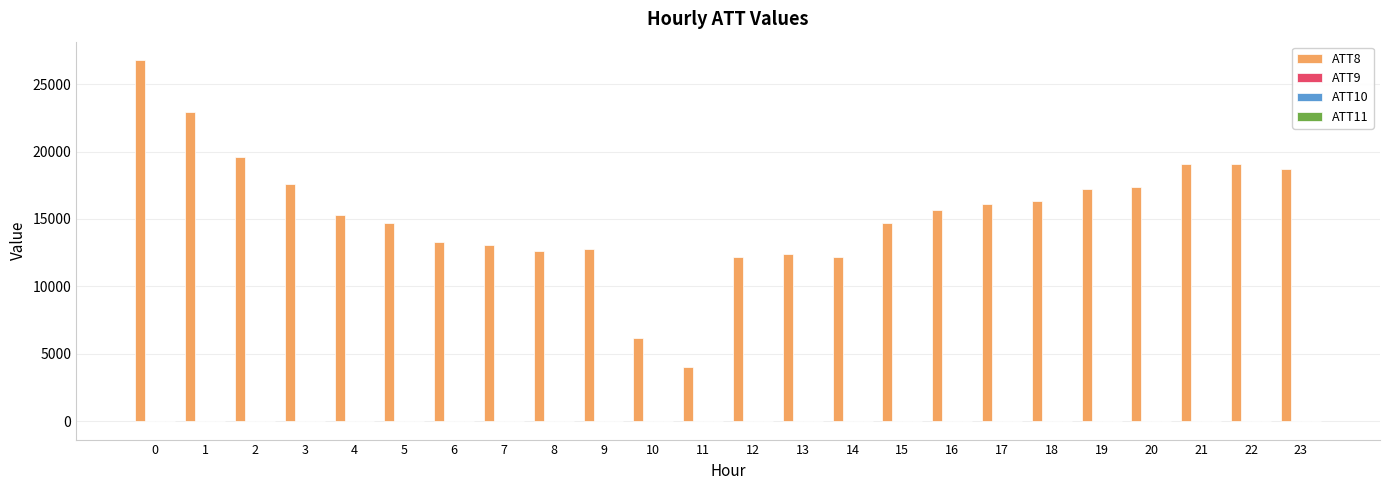

What is the total value across all series at 2?

19570.0